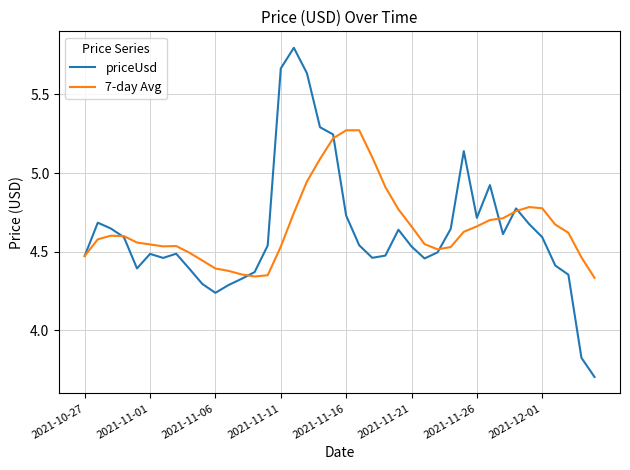

What is the minimum value shown in the chart?

3.7